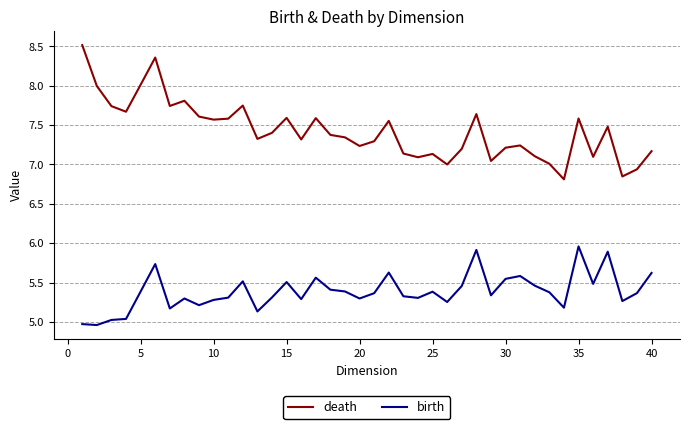

What is the maximum value for death?

8.5